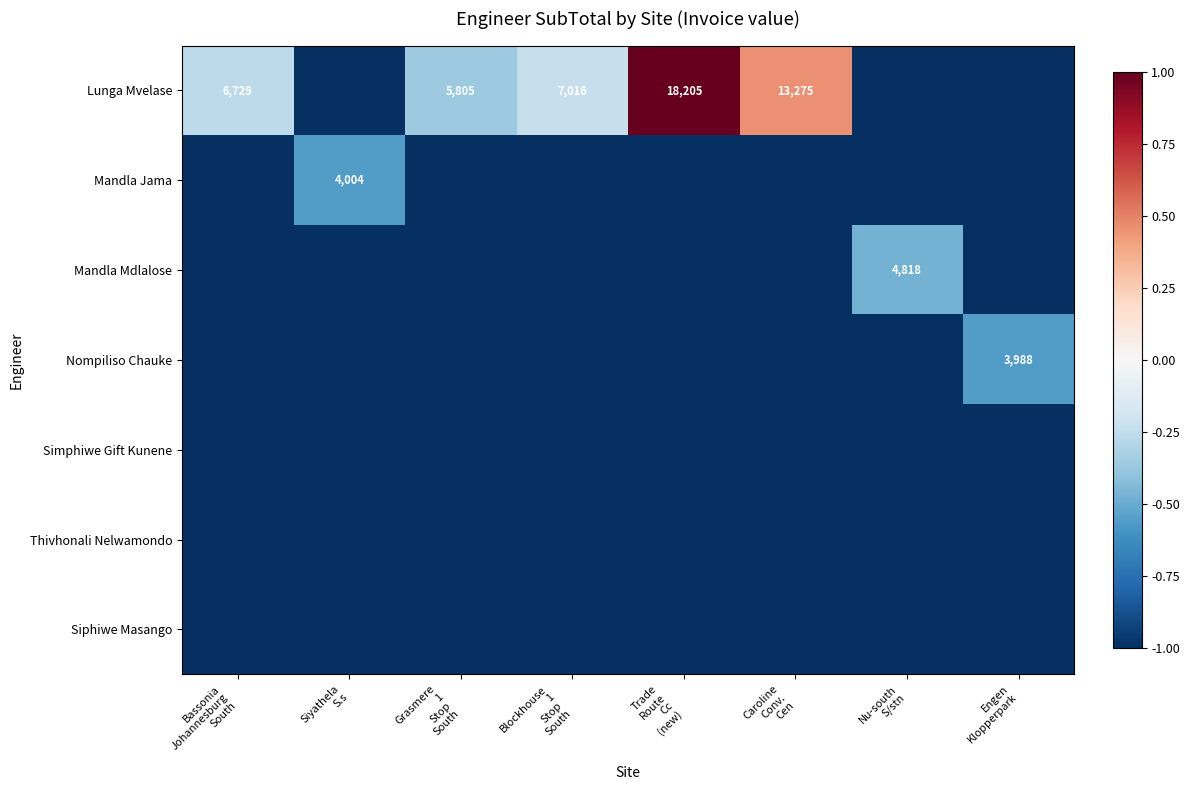

How many distinct data groups are displayed?

7